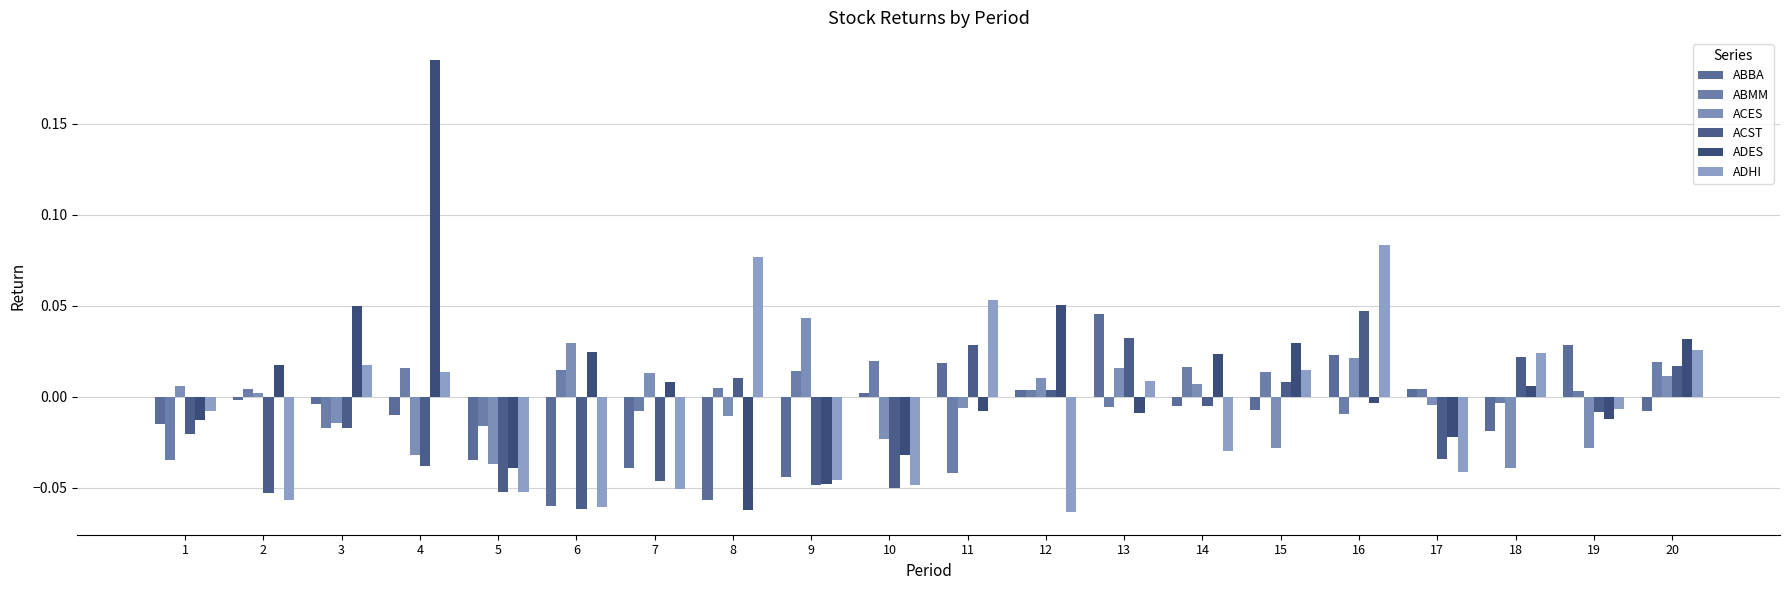

Does the chart contain stacked bars?

No